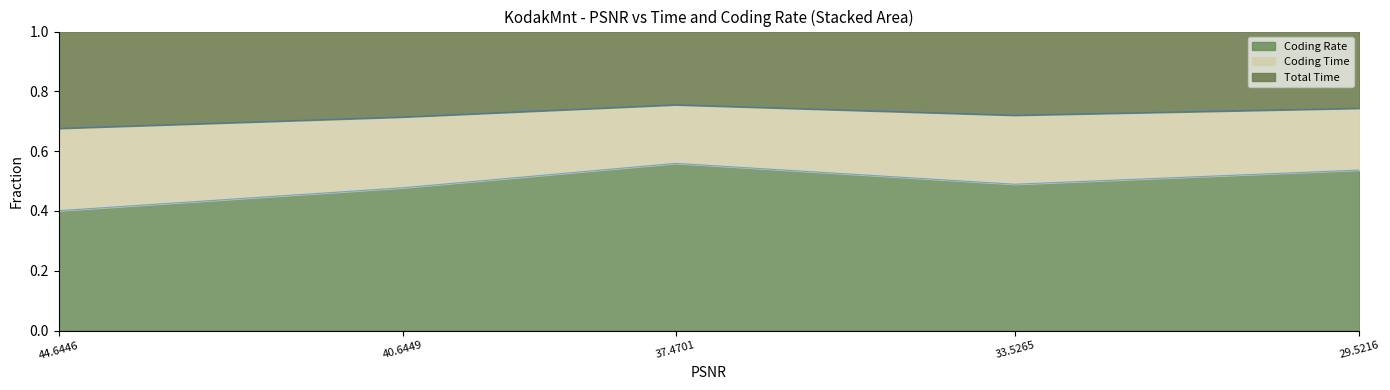

The Coding Time series shows 0.4 at 33.5265. True or false?

False